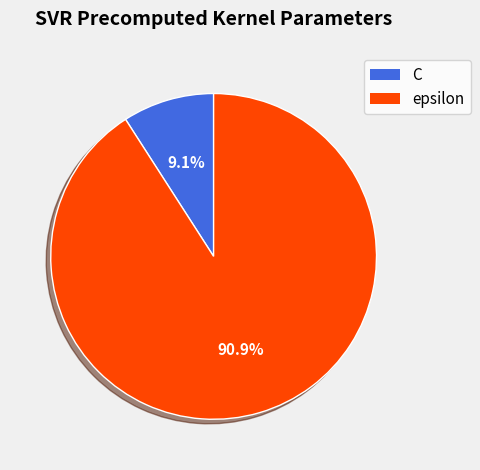

What is the smallest slice in the pie chart?

C